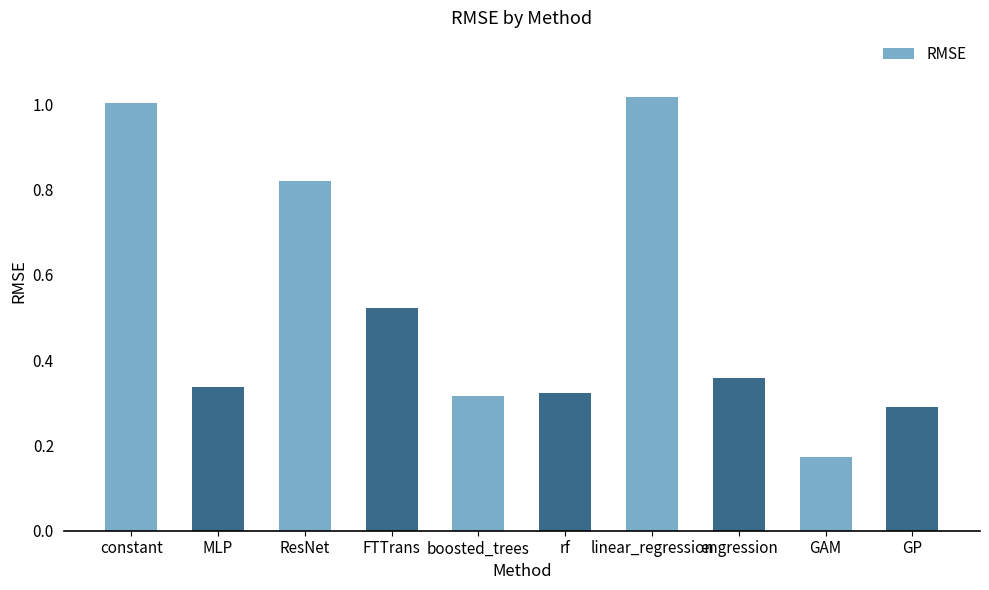

Which category has the highest value across all series?

linear_regression